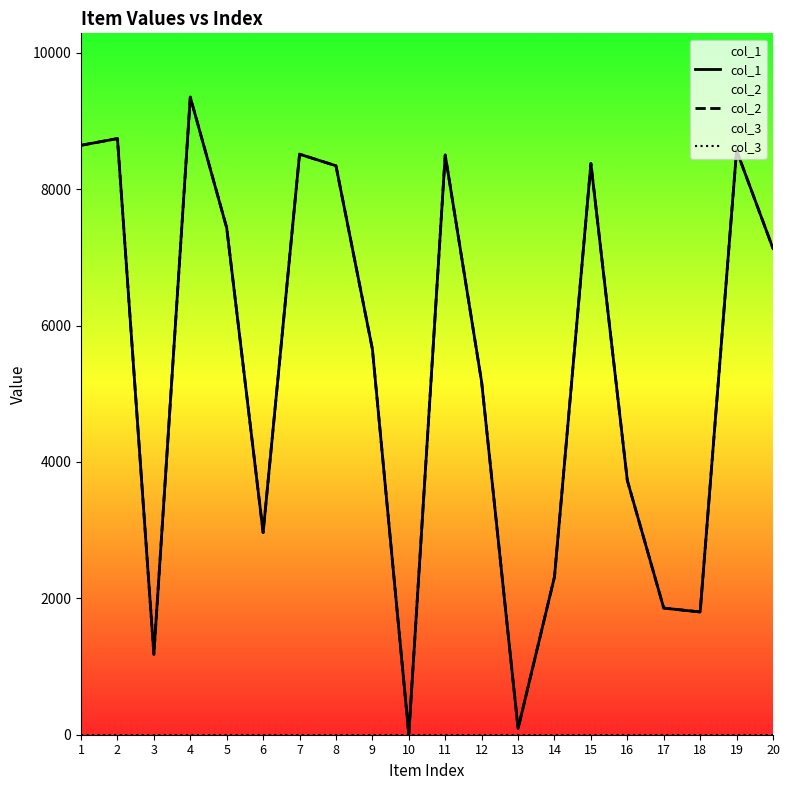

Reading left to right, transcribe all the data shown in this chart.

col_1: 8643	8742	1180	9350	7432	2964	8513	8343	5655	5	8501	5171	90	2315	8376	3729	1857	1800	8567	7130
col_2: 8643	8742	1180	9350	7432	2964	8513	8343	5655	5	8501	5171	90	2315	8376	3729	1857	1800	8567	7130
col_3: 1	1	1	1	1	1	1	1	1	1	1	1	1	1	1	1	1	1	1	1